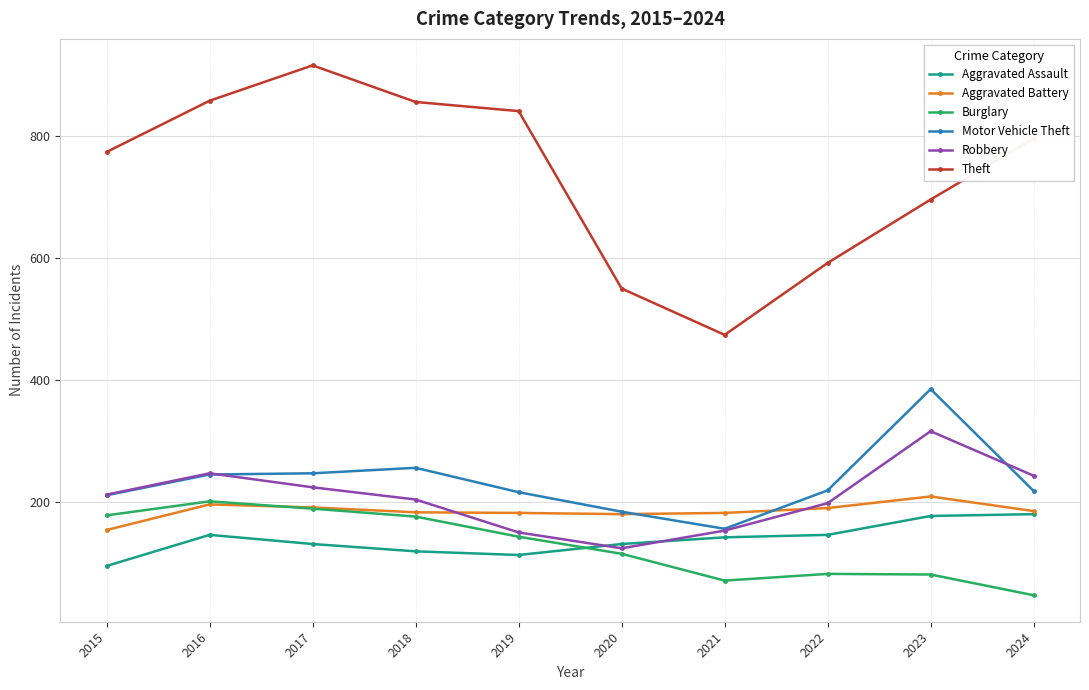

What is the maximum value for Theft?

916